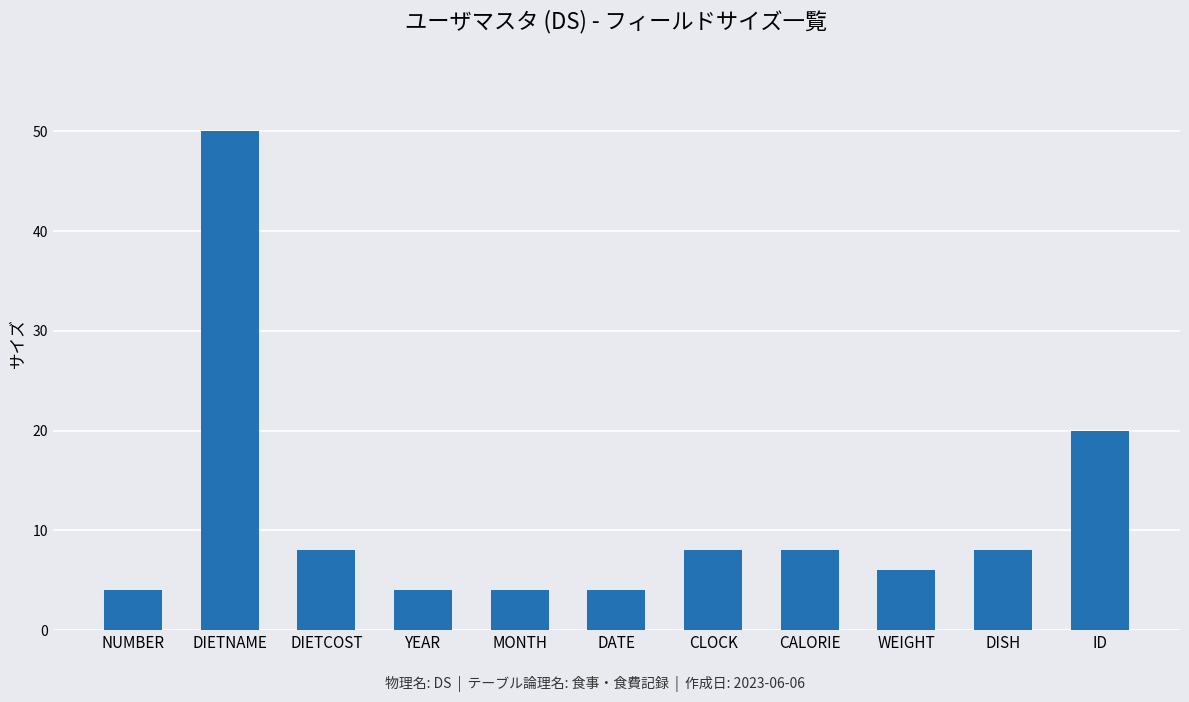

Which has a higher value, CLOCK or NUMBER?

CLOCK